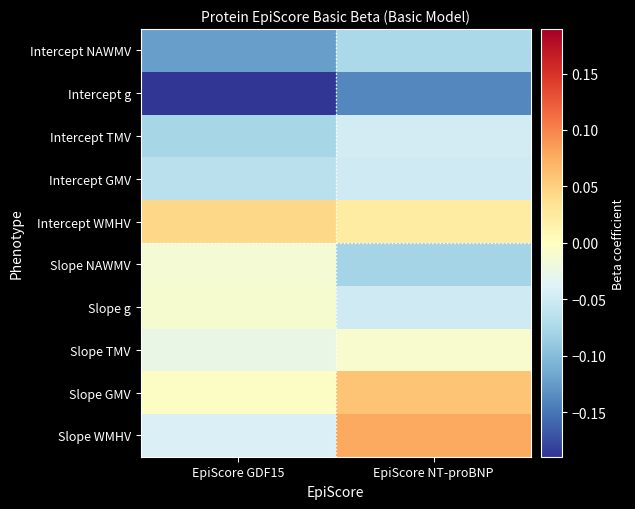

List the series in order of their peak value, highest first.

Slope WMHV, Slope GMV, Intercept WMHV, Slope TMV, Slope g, Slope NAWMV, Intercept TMV, Intercept GMV, Intercept NAWMV, Intercept g